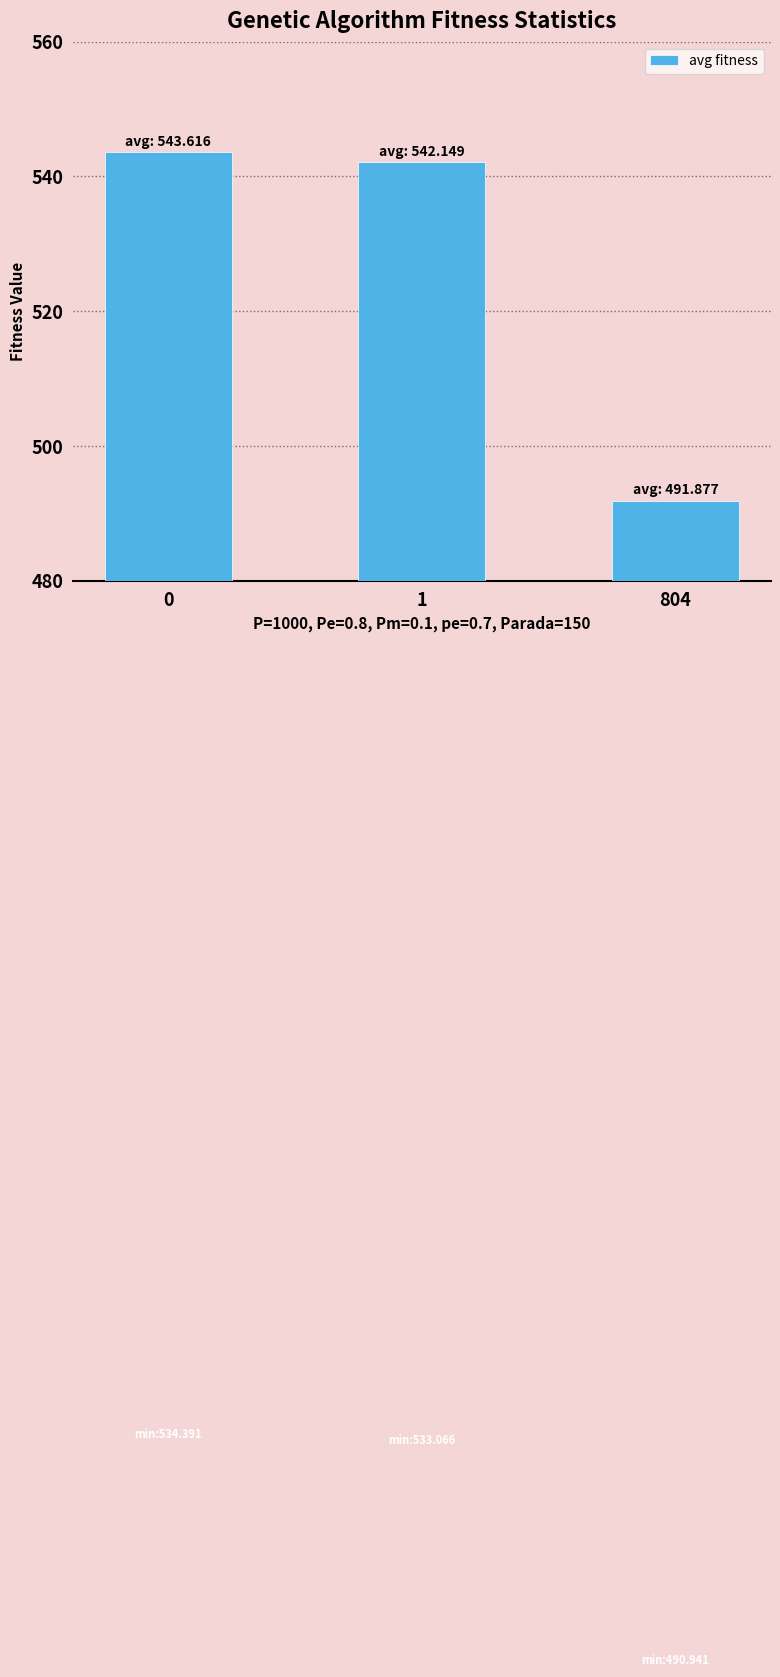

Is it true that the value at 0 is 354.9?

False